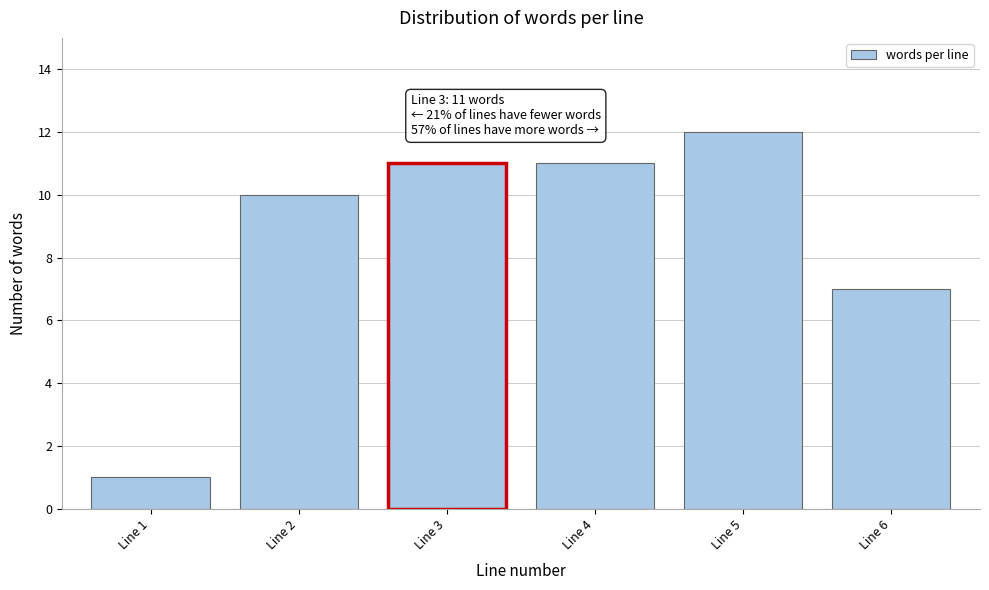

Reading left to right, transcribe all the data shown in this chart.

Line 1=1	Line 2=10	Line 3=11	Line 4=11	Line 5=12	Line 6=7